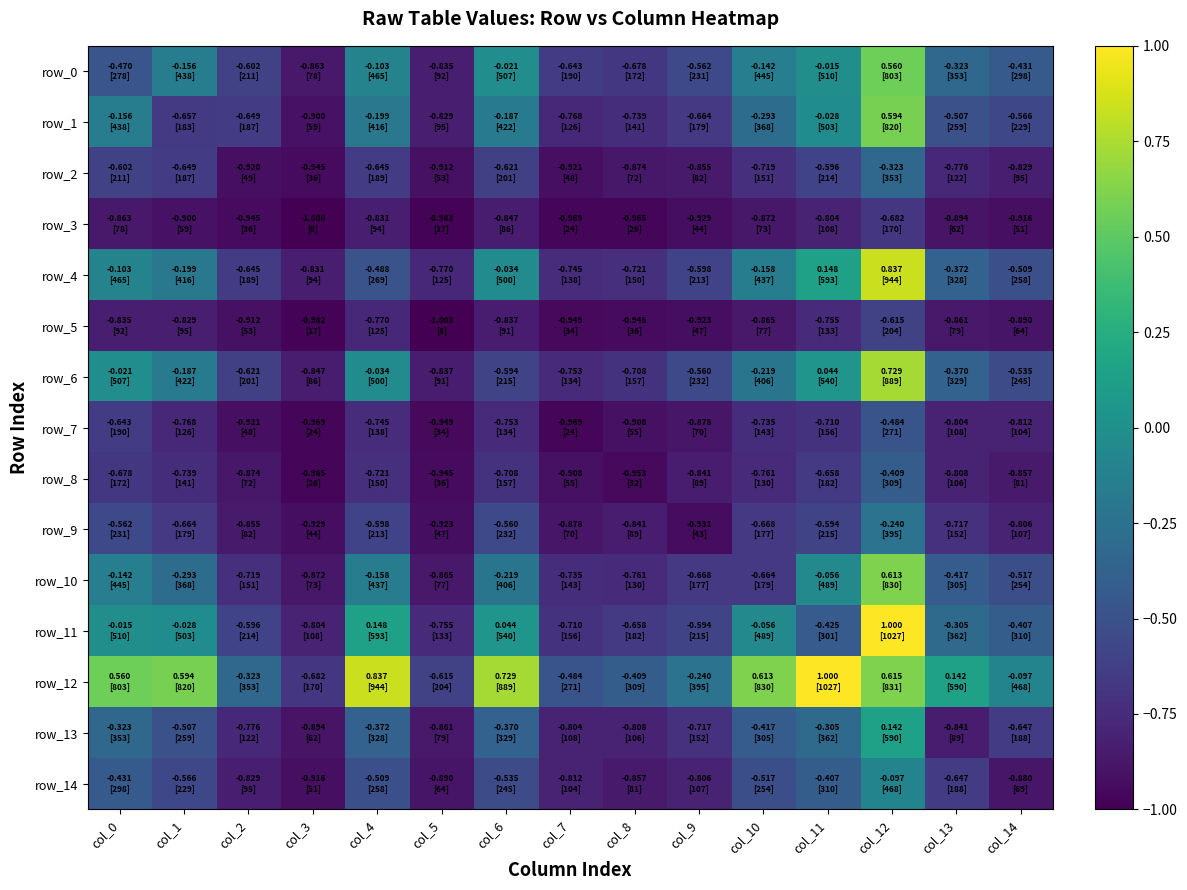

List the labels in order of row_7 value, largest first.

col_12, col_0, col_11, col_10, col_4, col_6, col_1, col_13, col_14, col_9, col_8, col_2, col_5, col_3, col_7